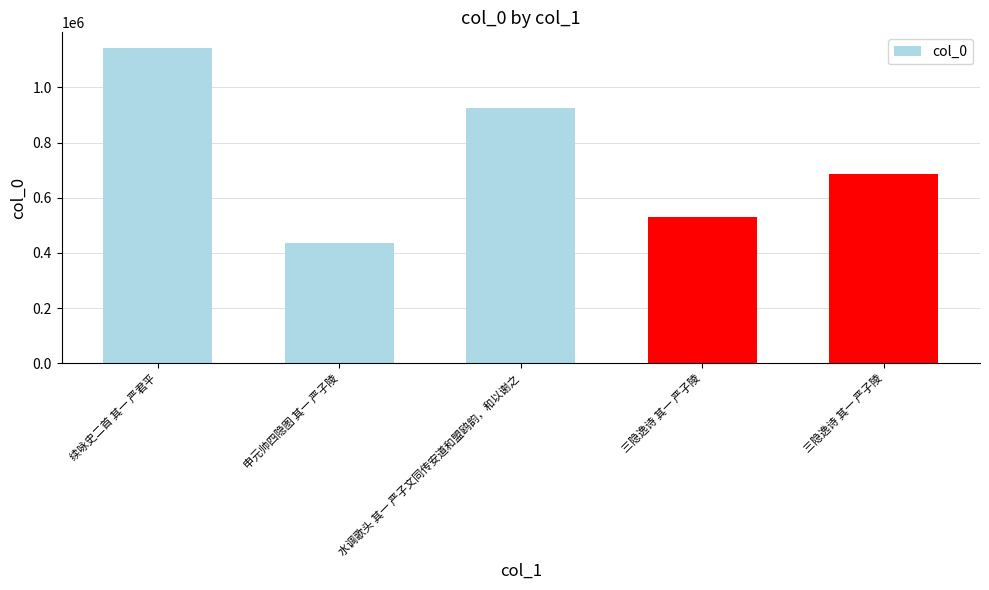

What is the greatest value displayed?

1142461